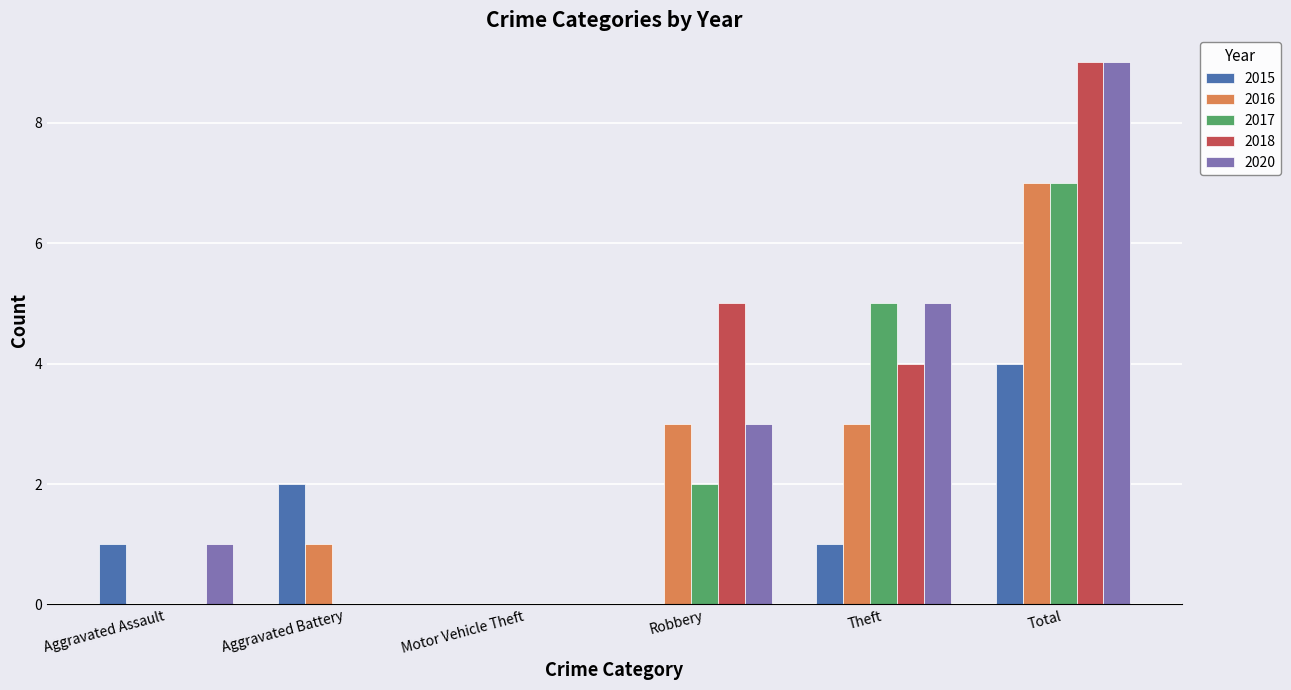

What is the sum of the 2016 values at Robbery and Theft?

6